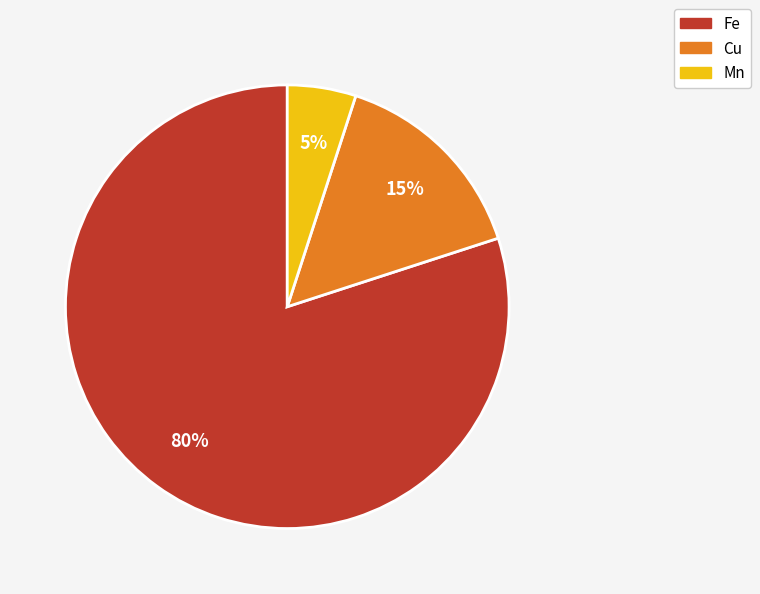

Between Fe and Cu, which is larger?

Fe